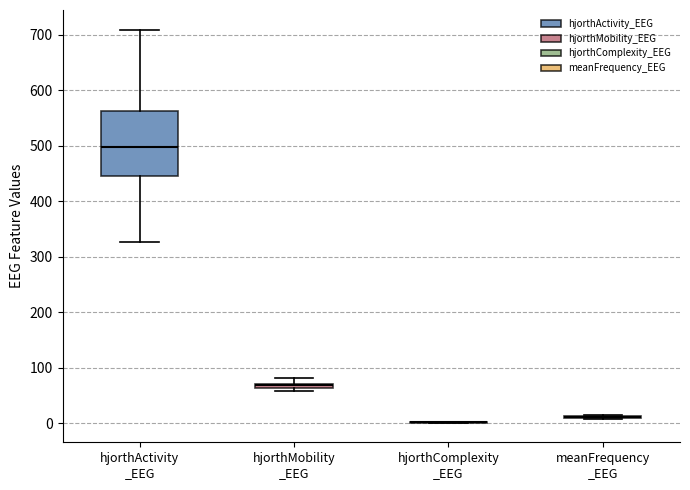

Comparing the boxes themselves (not the whiskers), which one is the tallest?

hjorthActivity _EEG